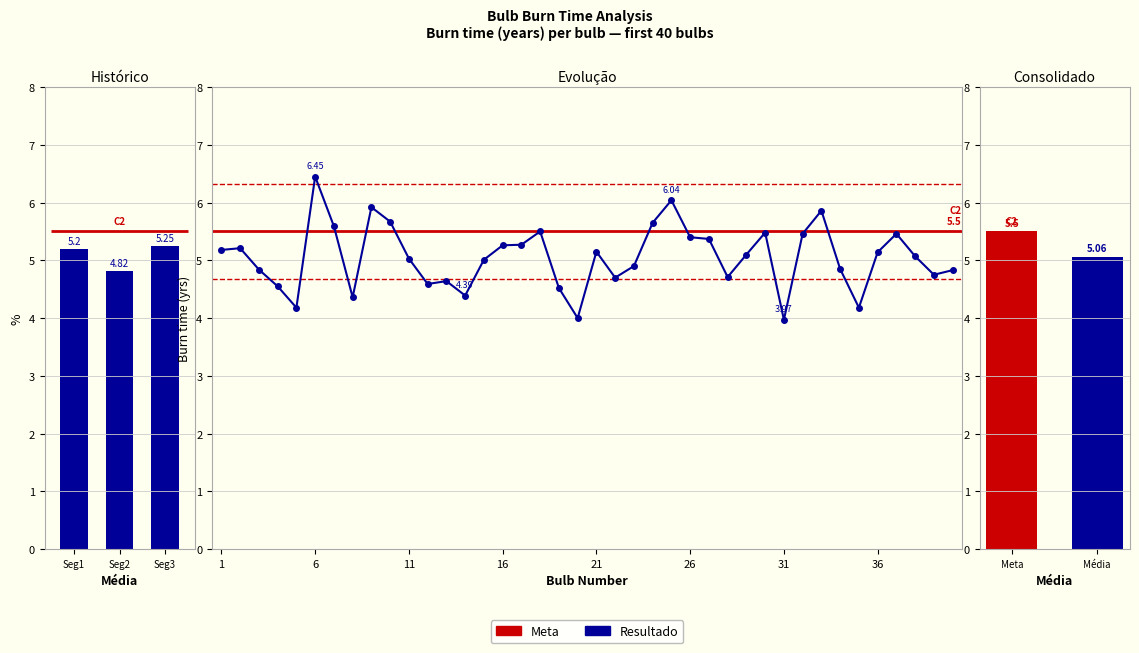

The chart shows a value of 4.6 at 13. True or false?

True